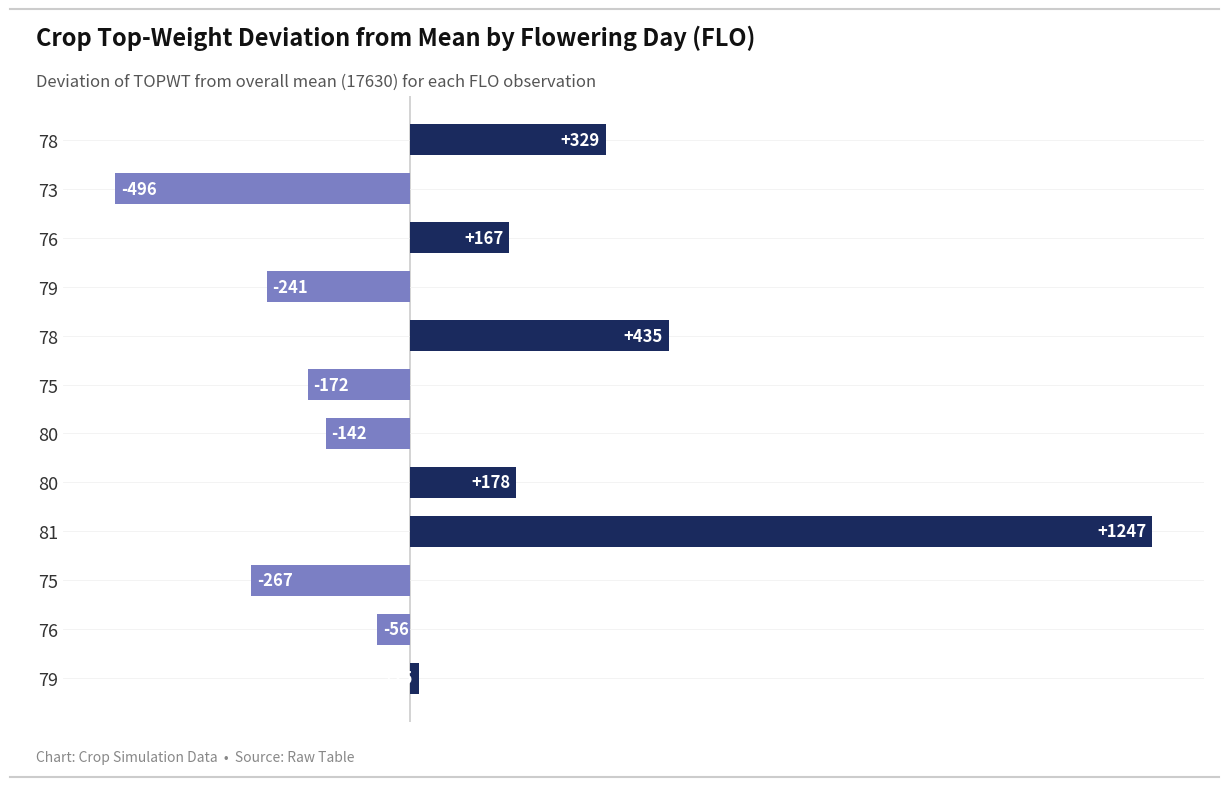

How many values are above zero?

6